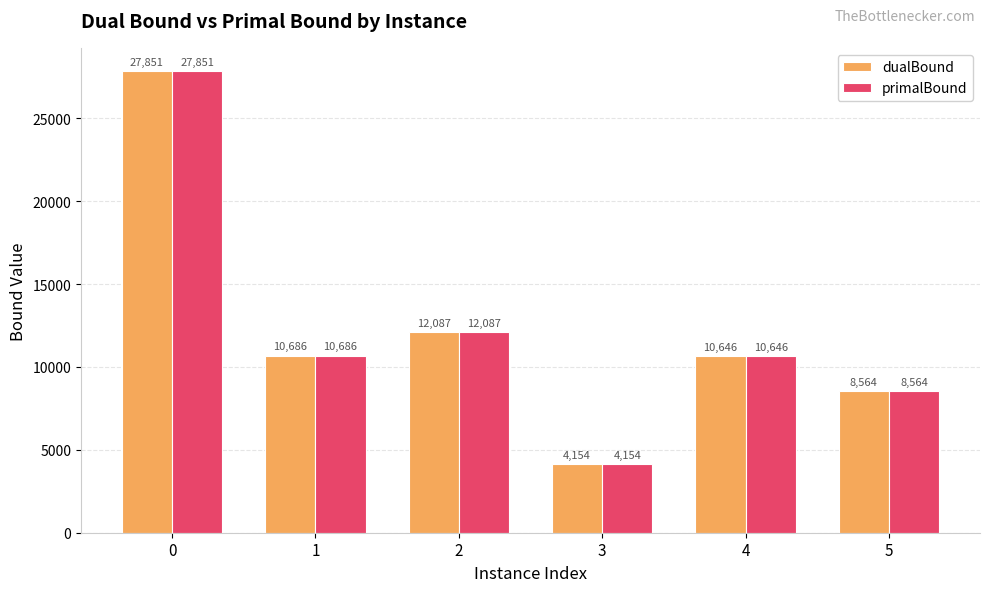

At which label is primalBound closest to 16002?

2